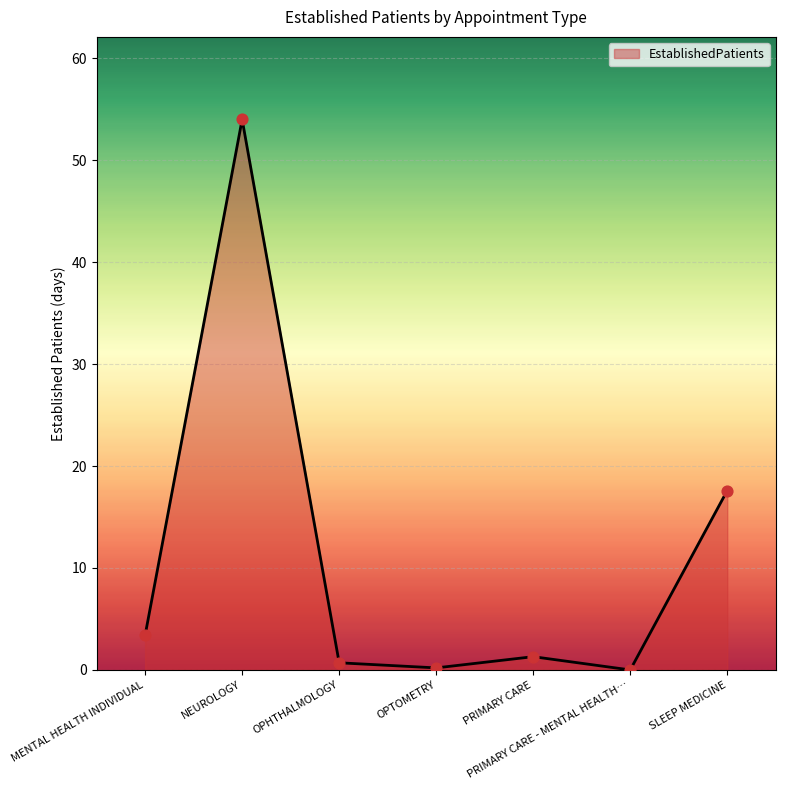

What is the change in value from MENTAL HEALTH INDIVIDUAL to OPHTHALMOLOGY?

-2.7